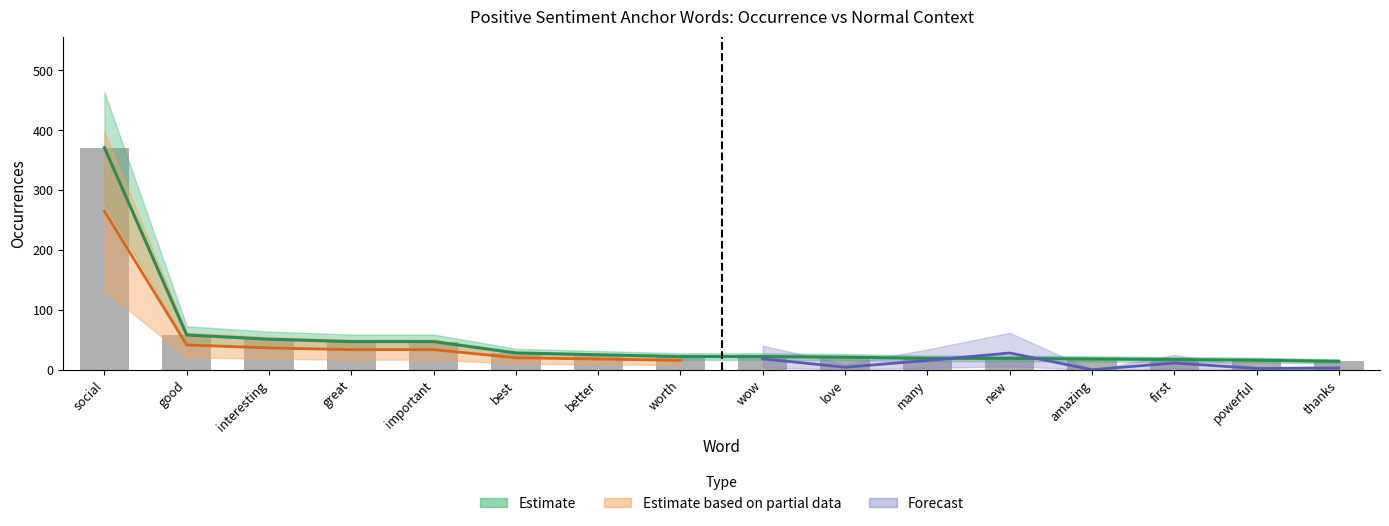

How many data points does each series have?

16